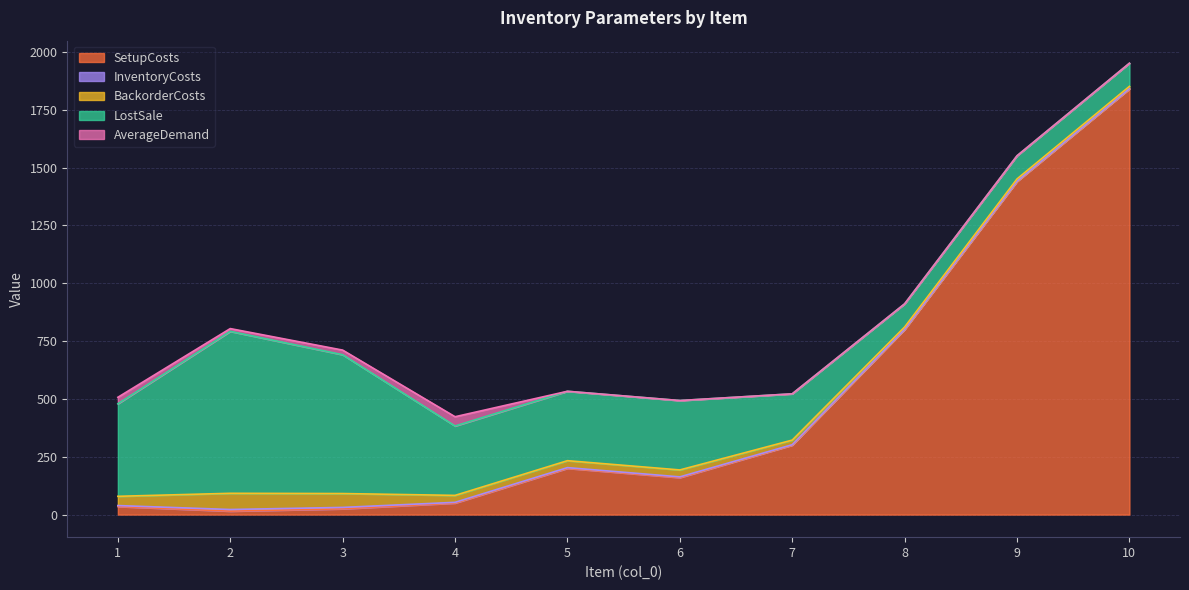

Rank the series at 10 from highest to lowest value.

SetupCosts, LostSale, BackorderCosts, InventoryCosts, AverageDemand